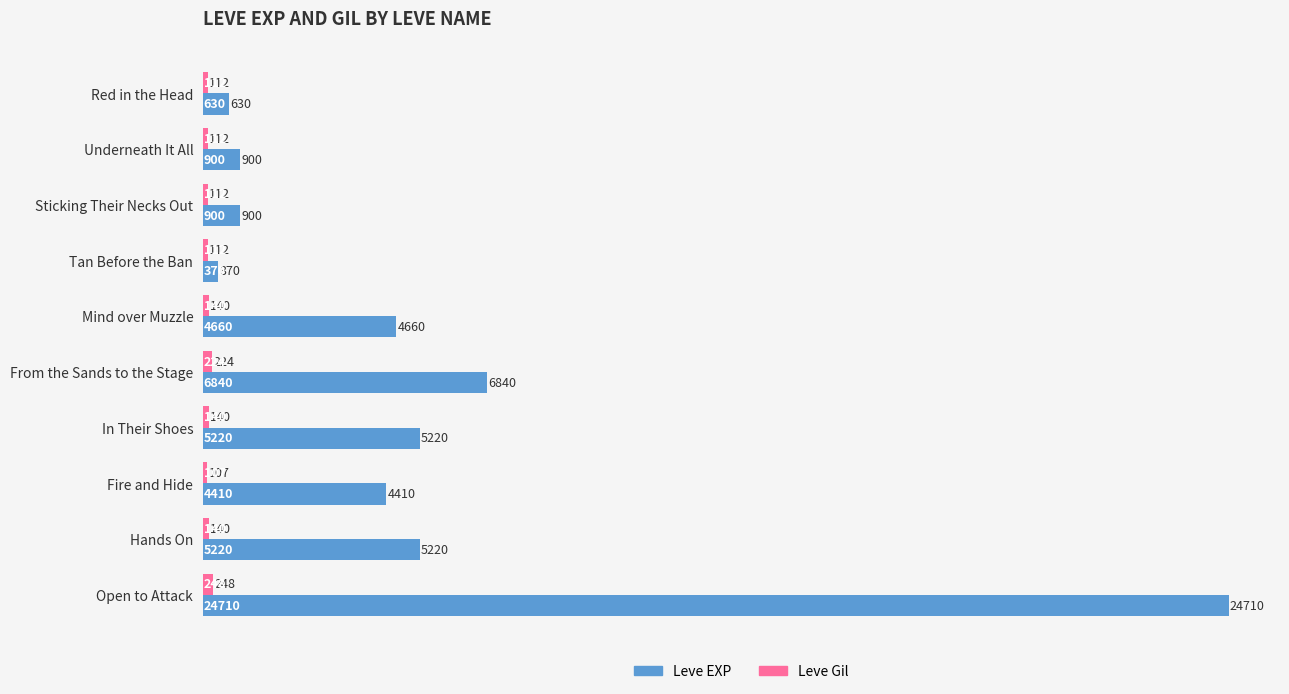

Is it true that Leve EXP equals 6381 at Fire and Hide?

False